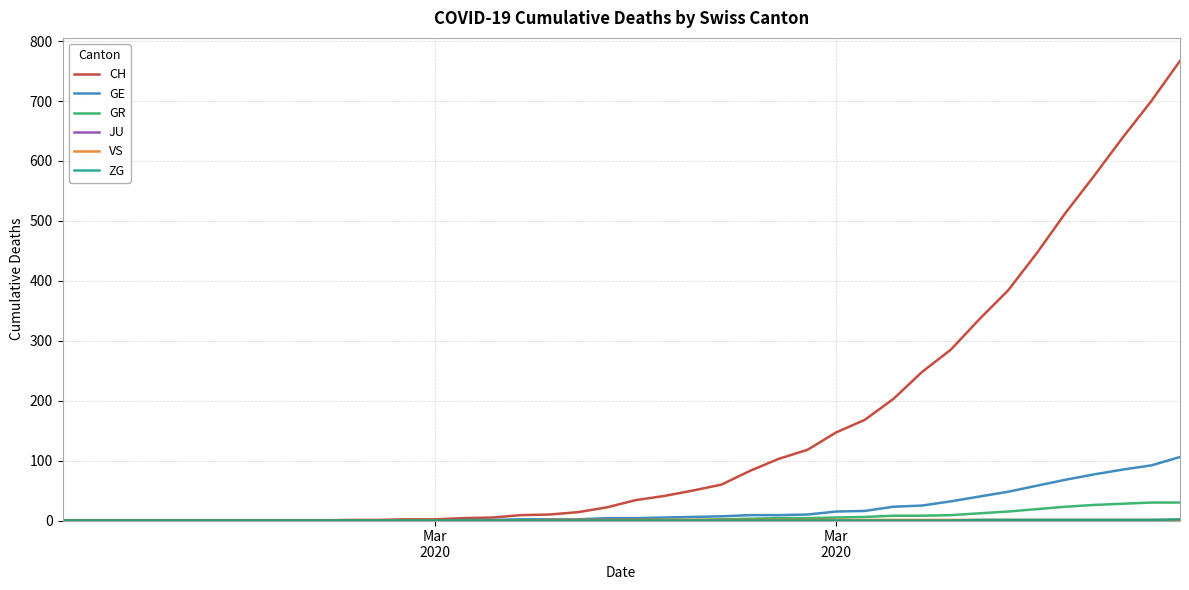

What is the greatest value displayed?

767